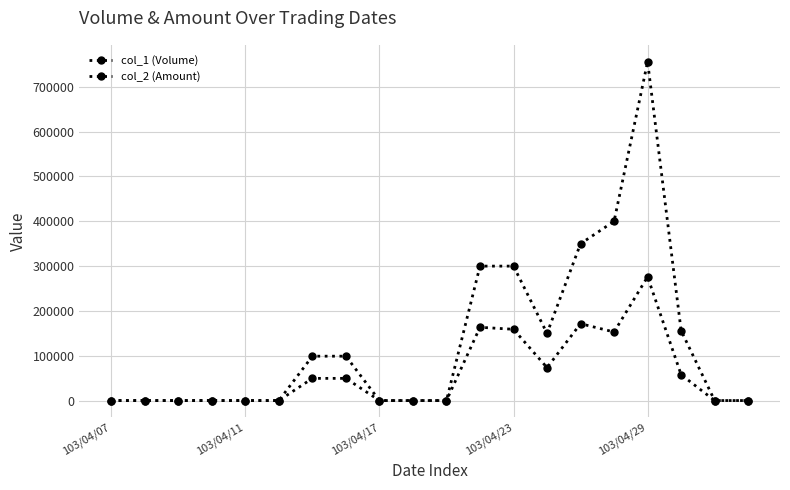

How many categories are shown in the chart?

20